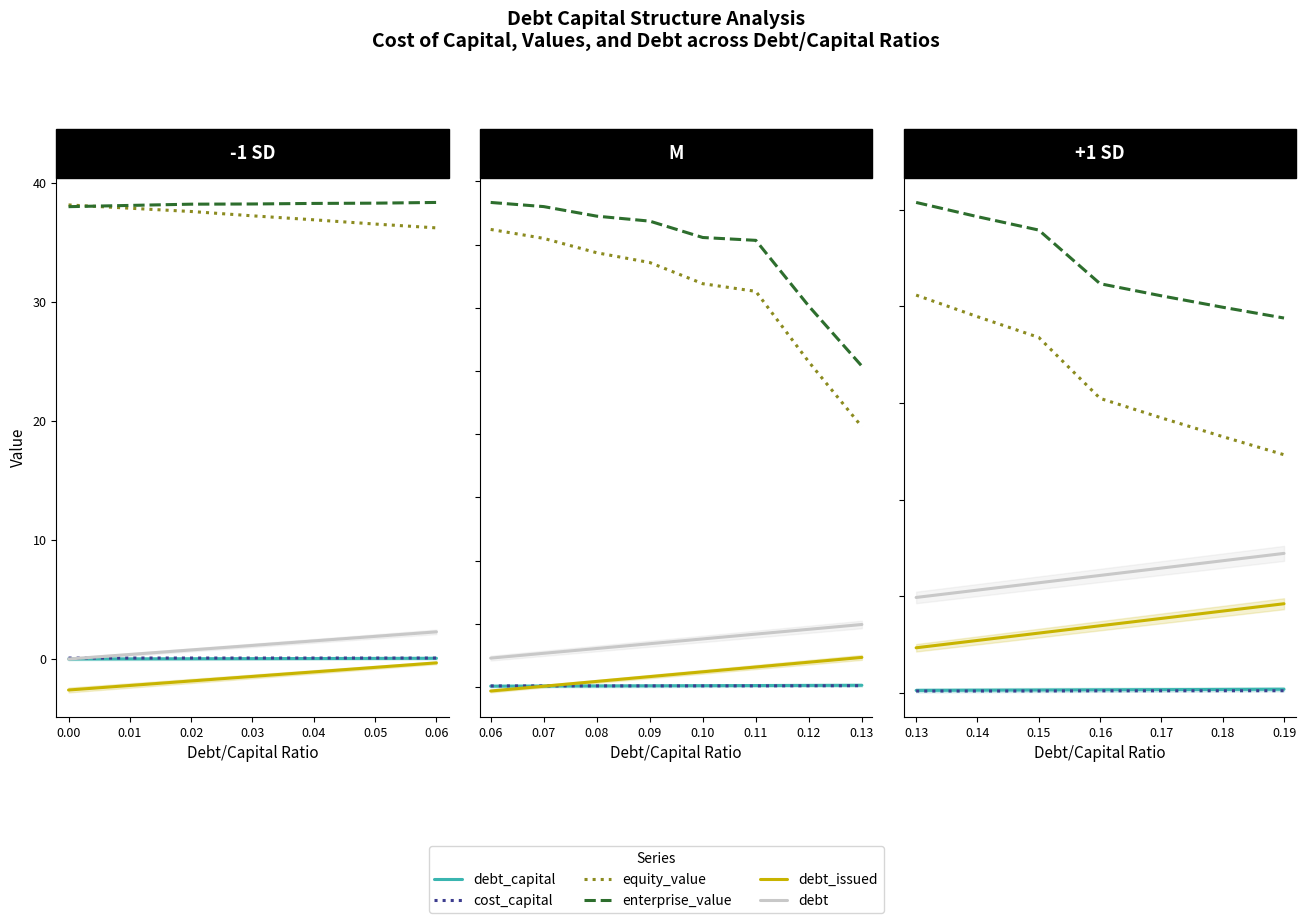

How many lines are shown in the chart?

6